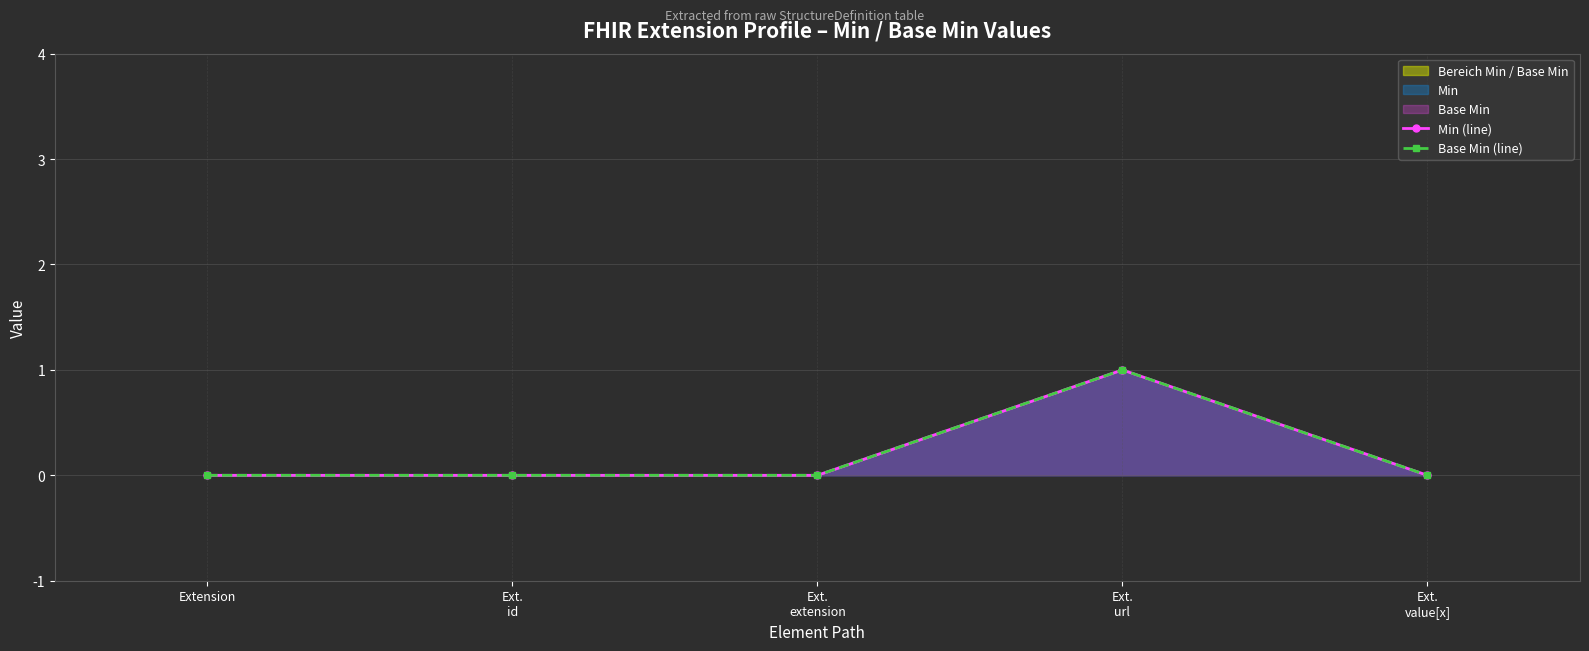

Reading left to right, what are all the values shown in this chart?

Min (line): Extension=0	Ext.
id=0	Ext.
extension=0	Ext.
url=1	Ext.
value[x]=0
Base Min (line): Extension=0	Ext.
id=0	Ext.
extension=0	Ext.
url=1	Ext.
value[x]=0